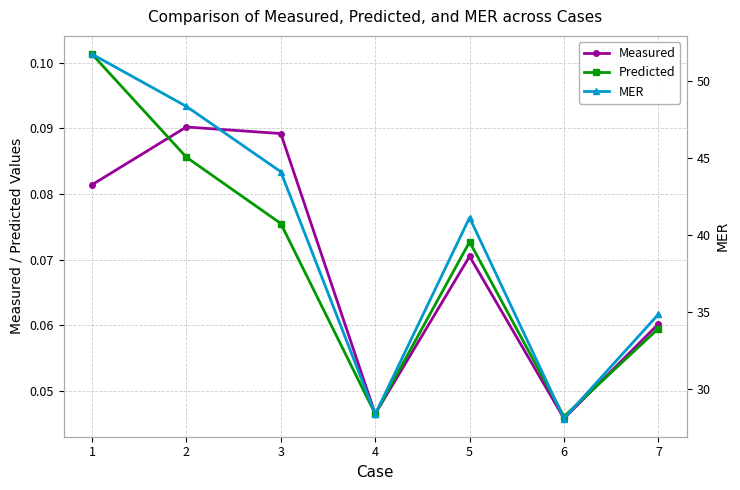

The value of MER at 6 is 28.1. True or false?

True